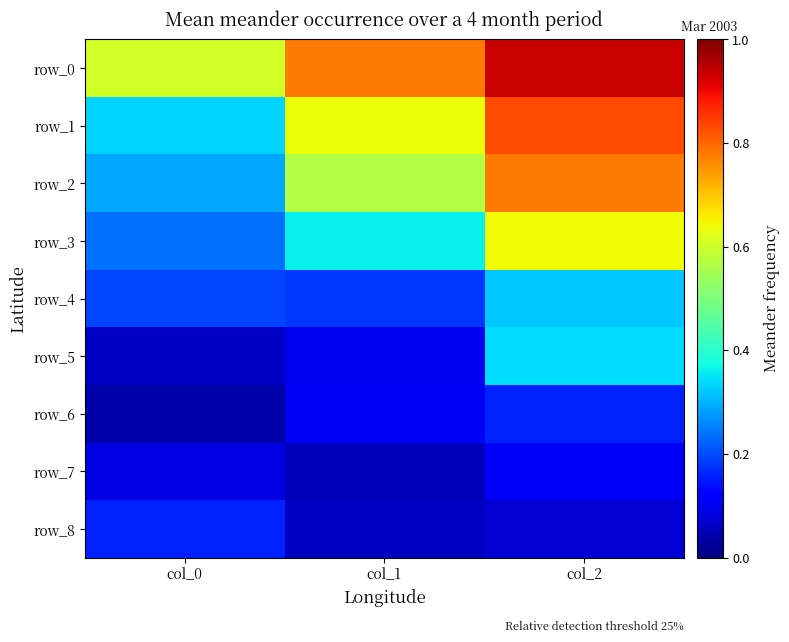

What is the average value of the row_2 series?

0.5